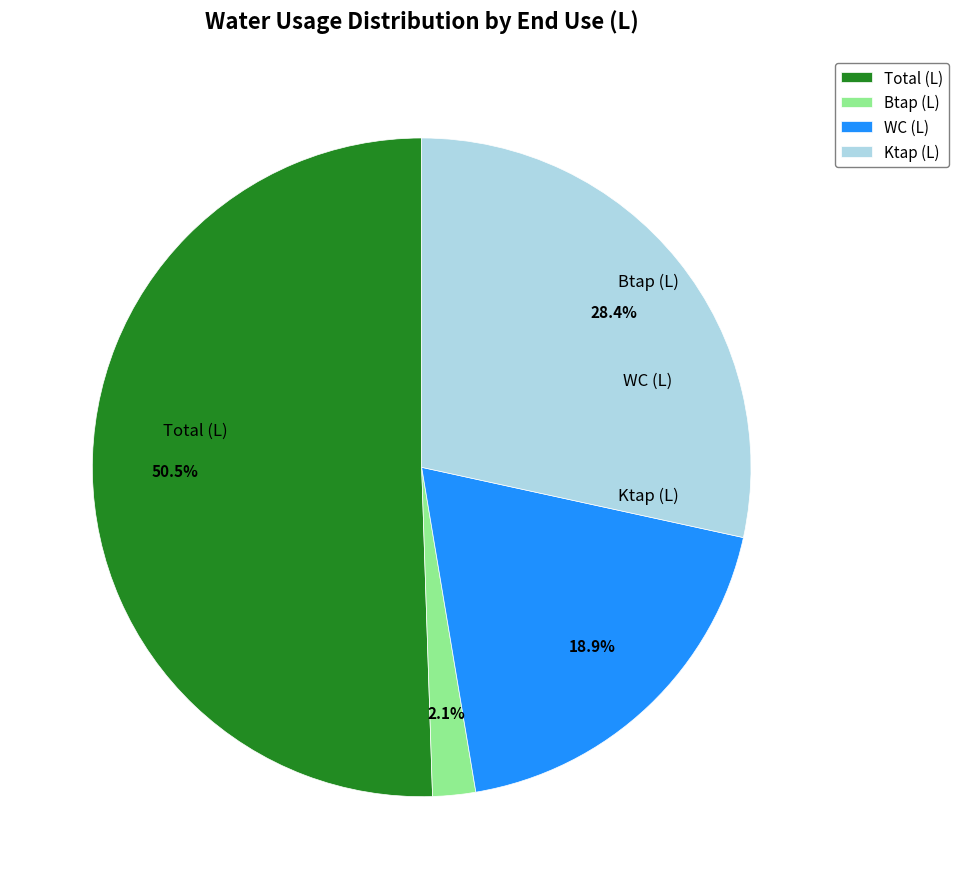

Count the number of slices in the pie.

4